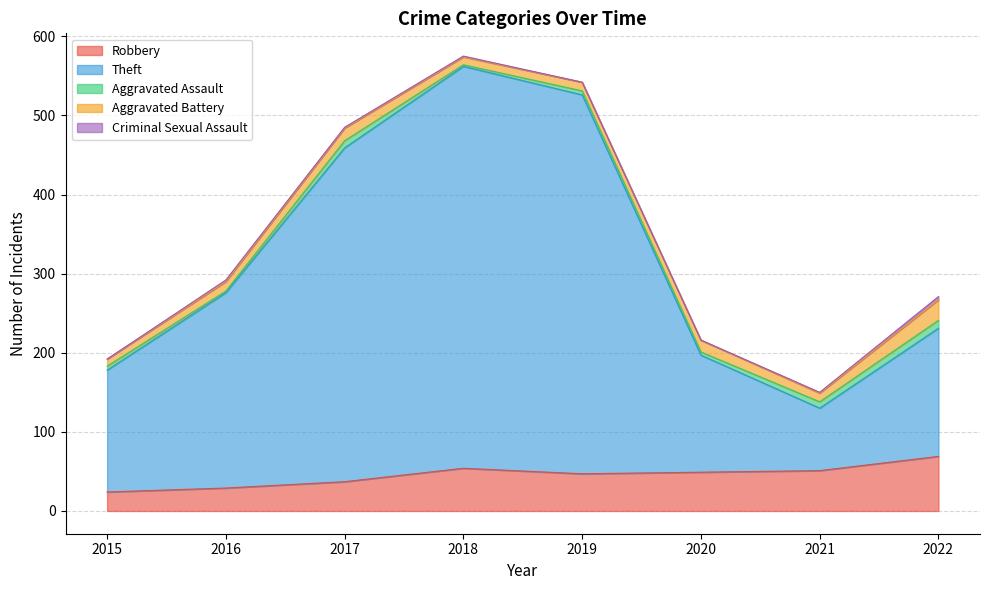

True or false: Aggravated Battery and Aggravated Assault intersect in this chart.

False